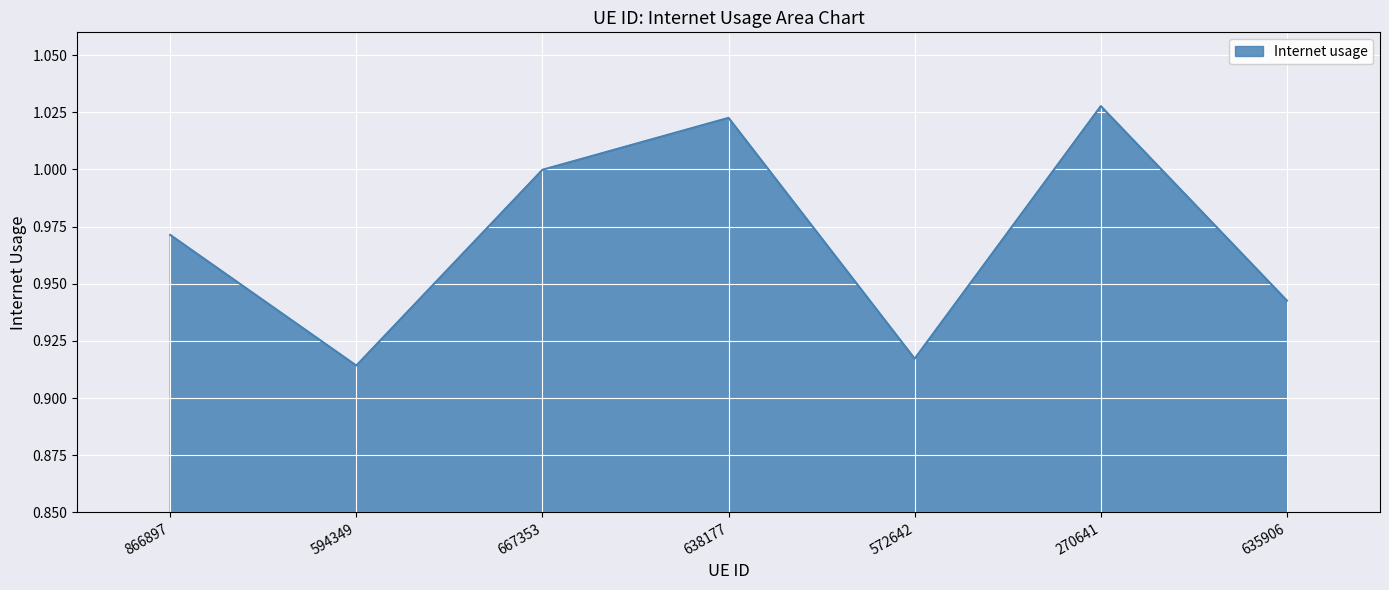

What is the sum of all values?

6.8